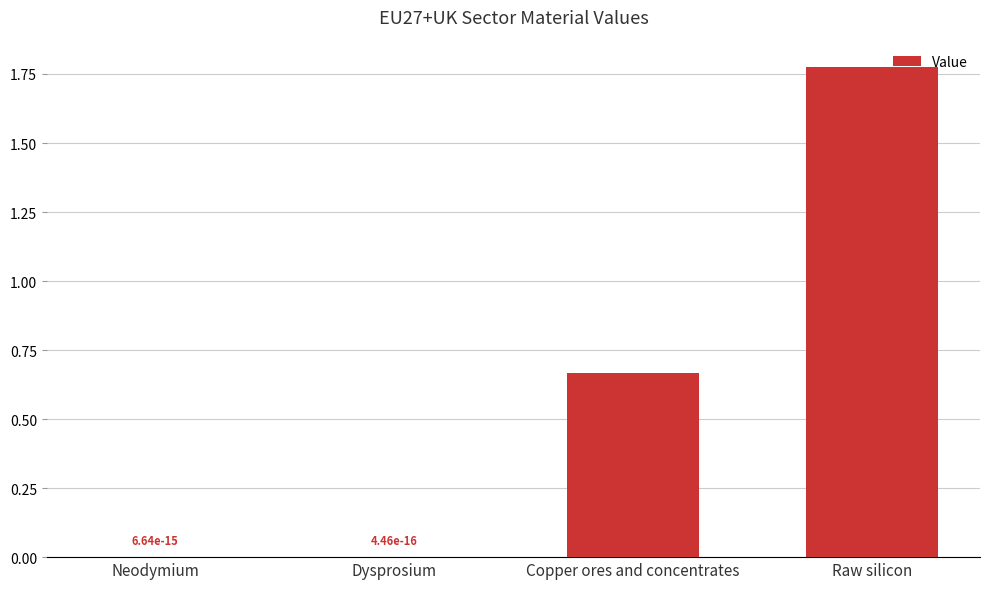

Is it true that the value at Dysprosium is 0.0?

True